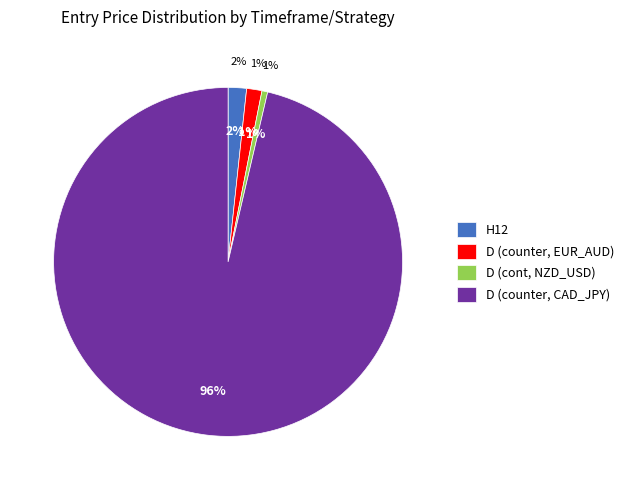

Which category has the smallest portion of the pie?

D (cont, NZD_USD)